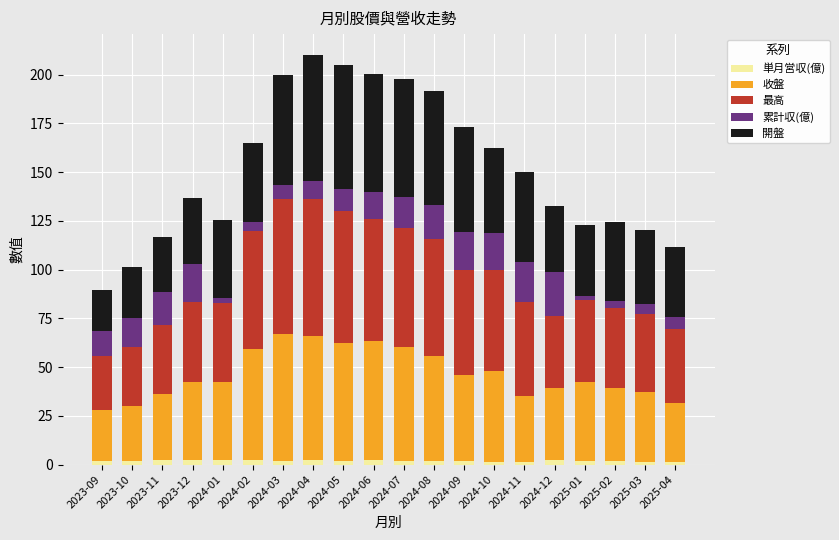

Count the number of data series in this chart.

5